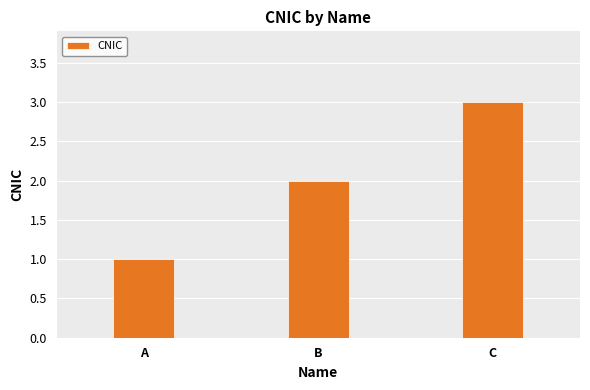

What is the sum of all values?

6